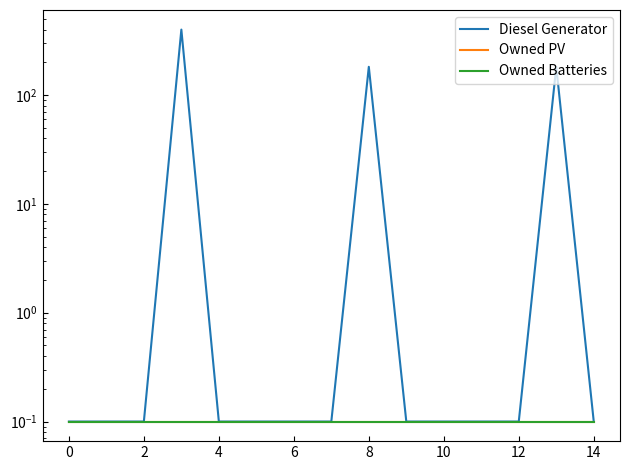

What is the difference between the highest and lowest values at 13?

181.9